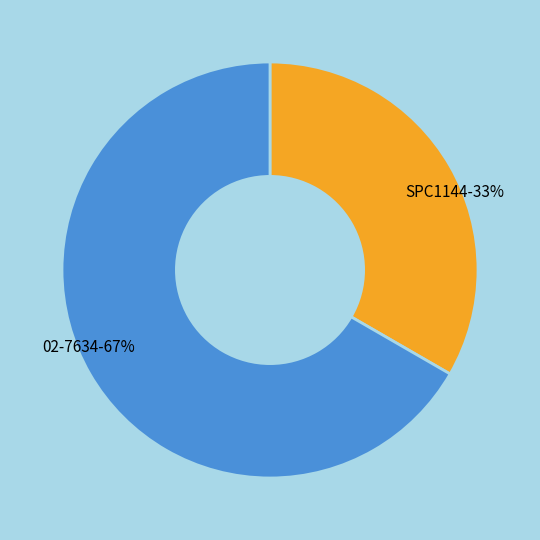

True or false: 02-7634 accounts for 53% of the total.

False